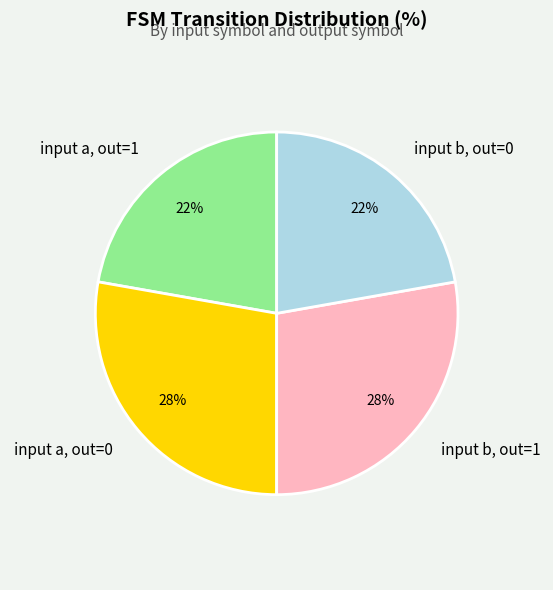

True or false: input b, out=1 accounts for 18% of the total.

False